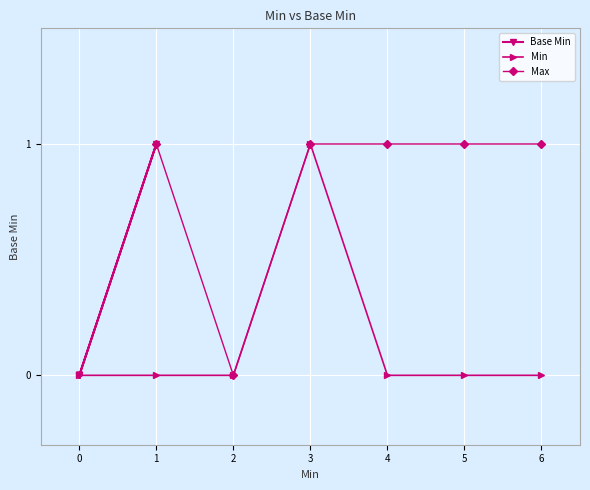

Is it true that Min equals 0 at 5?

True